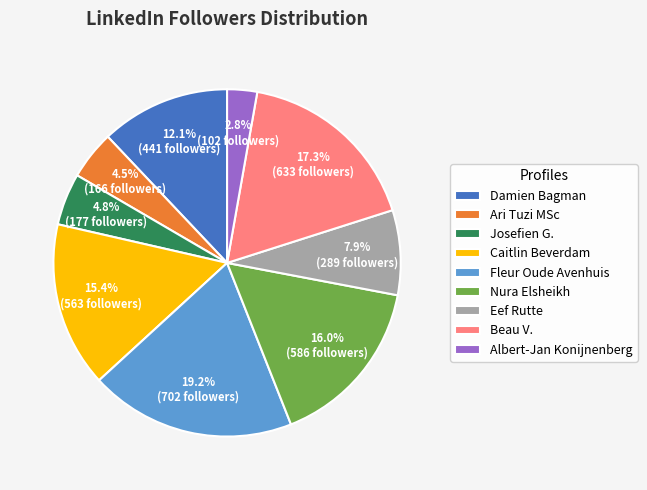

What portion of the pie excludes Albert-Jan Konijnenberg?

97.2%